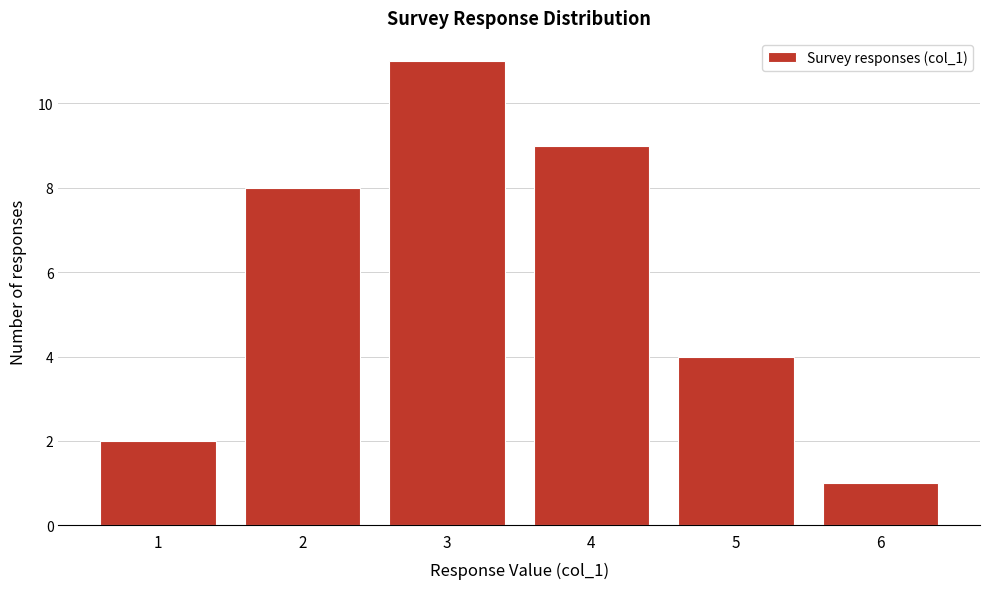

Over which range of the x-axis is the bar tallest?

2.5 to 3.5